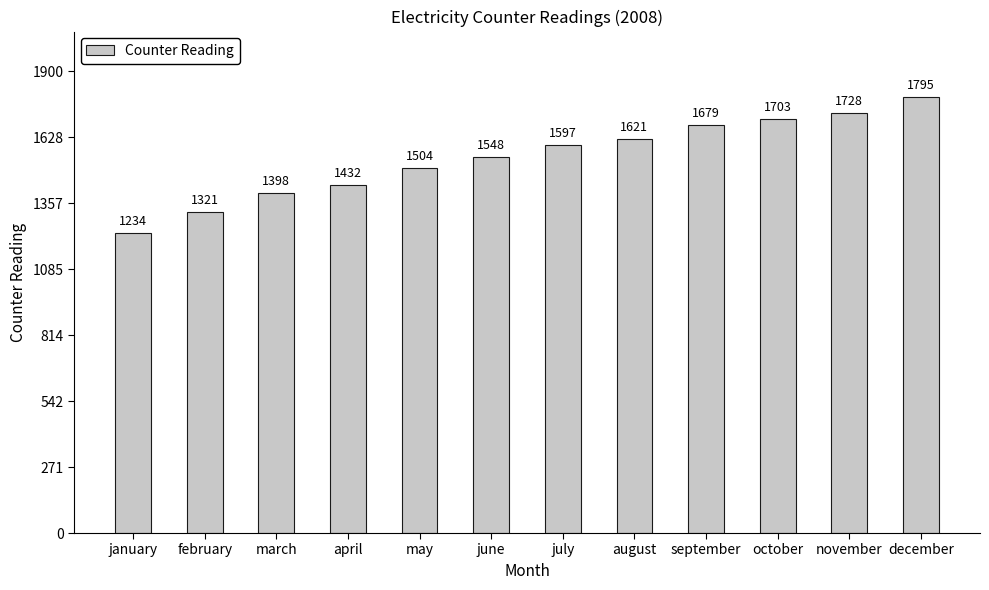

What is the minimum value shown in the chart?

1234